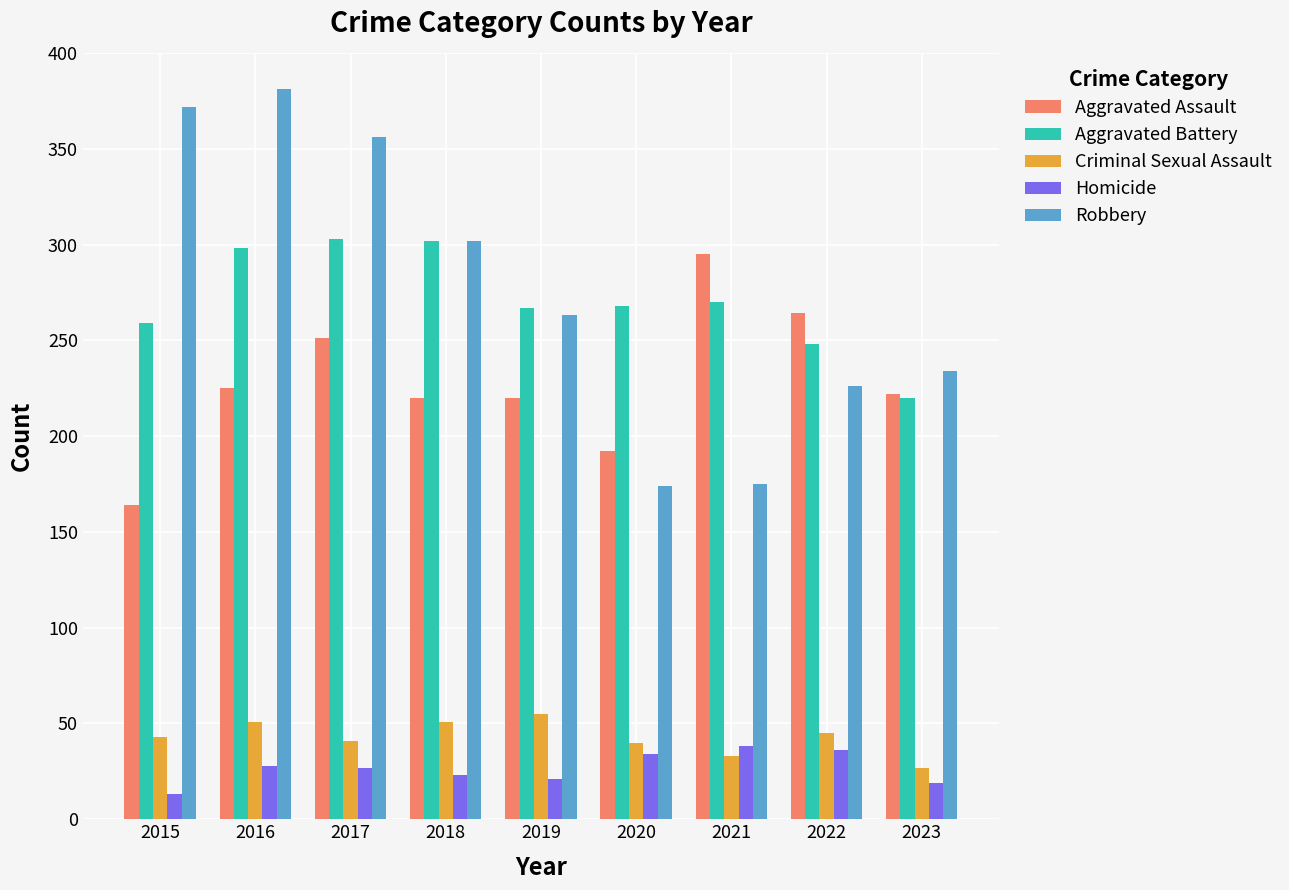

What is the difference between the highest and lowest values at 2018?

279